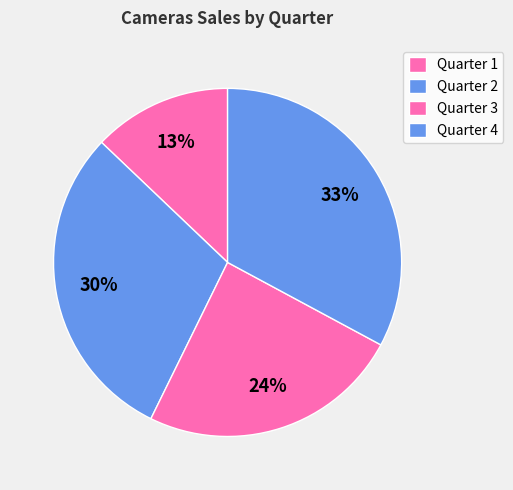

The Quarter 4 slice represents 33% of the pie. True or false?

True